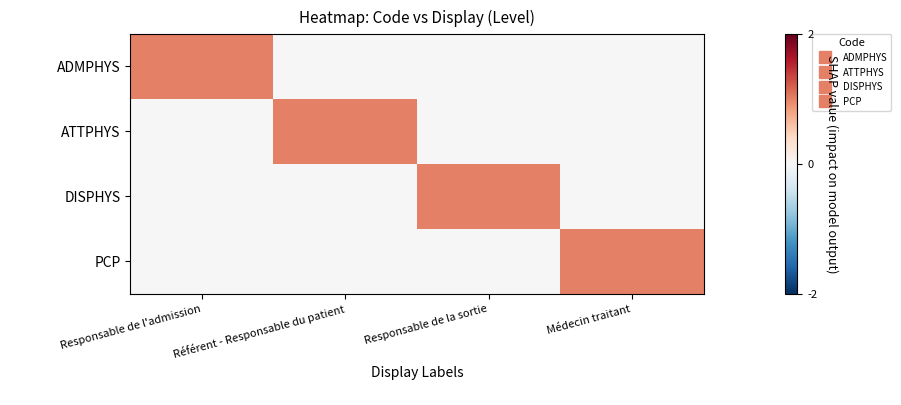

Reading left to right, what are all the values shown in this chart?

ADMPHYS: Responsable de l'admission=1	Référent - Responsable du patient=0	Responsable de la sortie=0	Médecin traitant=0
ATTPHYS: Responsable de l'admission=0	Référent - Responsable du patient=1	Responsable de la sortie=0	Médecin traitant=0
DISPHYS: Responsable de l'admission=0	Référent - Responsable du patient=0	Responsable de la sortie=1	Médecin traitant=0
PCP: Responsable de l'admission=0	Référent - Responsable du patient=0	Responsable de la sortie=0	Médecin traitant=1